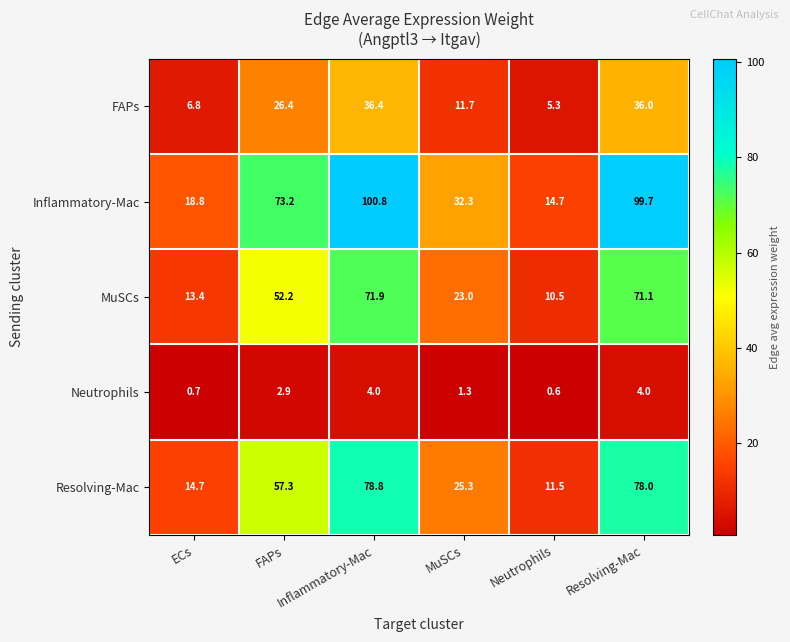

What is the minimum value shown in the chart?

0.6